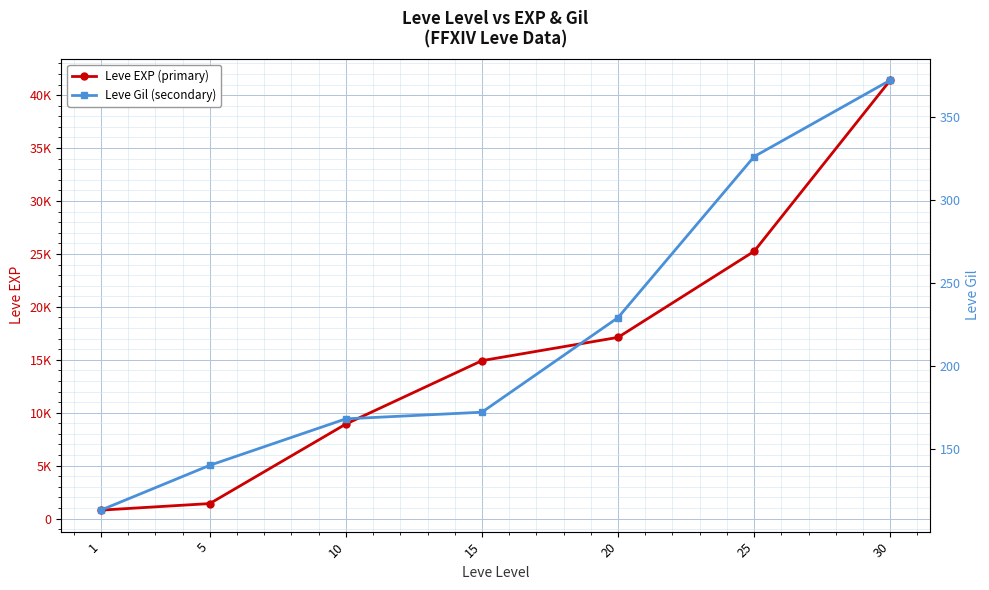

Is the value of Leve EXP (primary) at 10 greater than the value of Leve Gil (secondary) at 5?

Yes